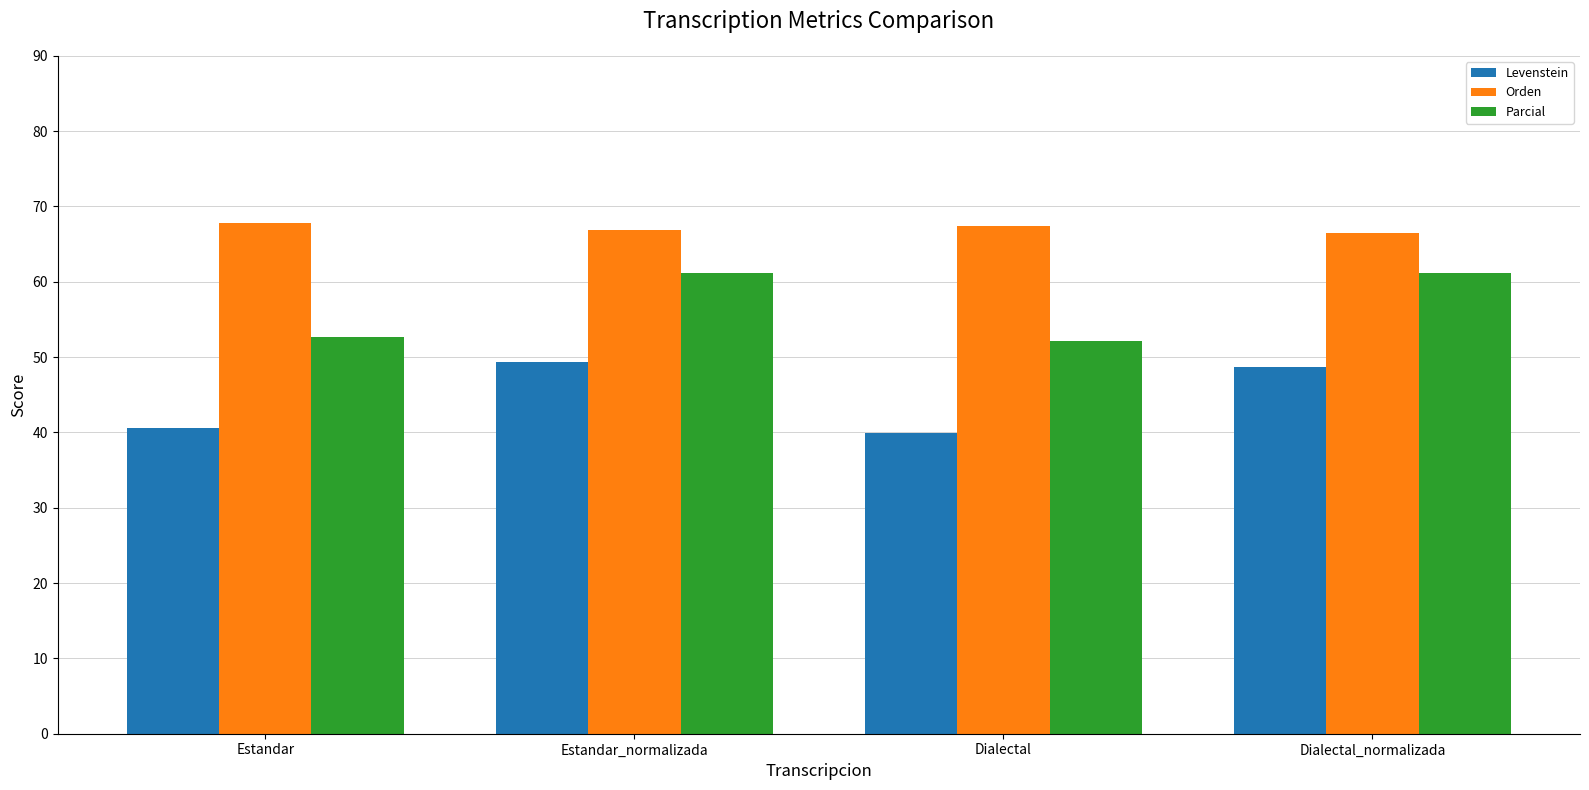

At Estandar_normalizada, list the series in order from largest to smallest.

Orden, Parcial, Levenstein